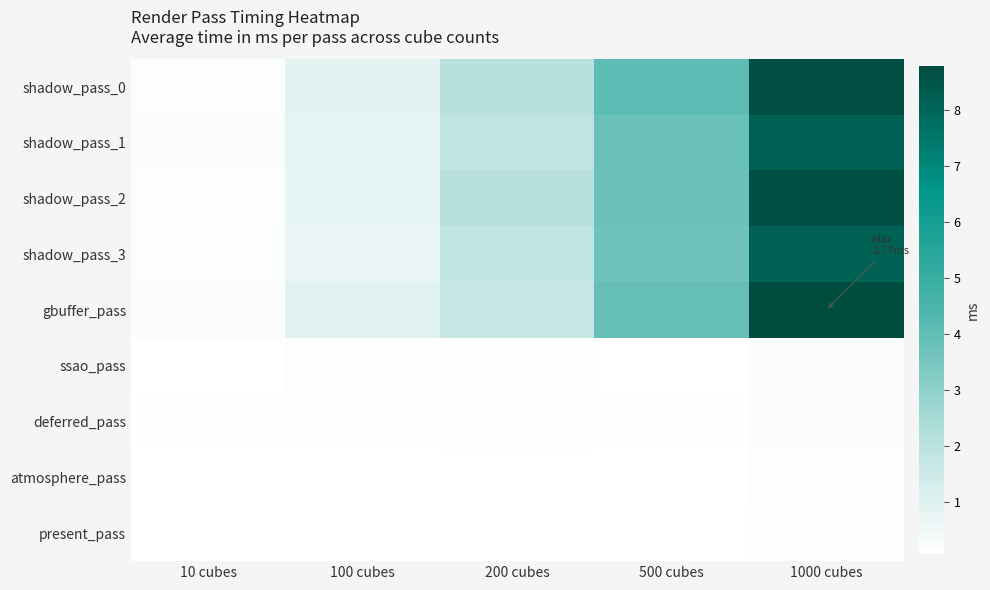

Which category has the highest value across all series?

1000 cubes